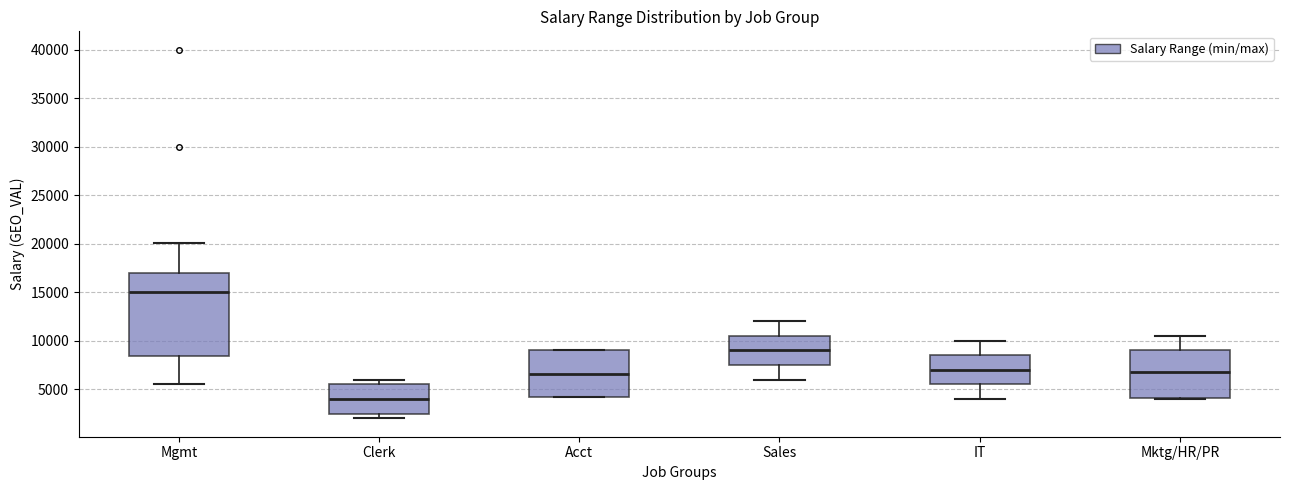

Which box is the tallest, from its lower edge to its upper edge?

Mgmt